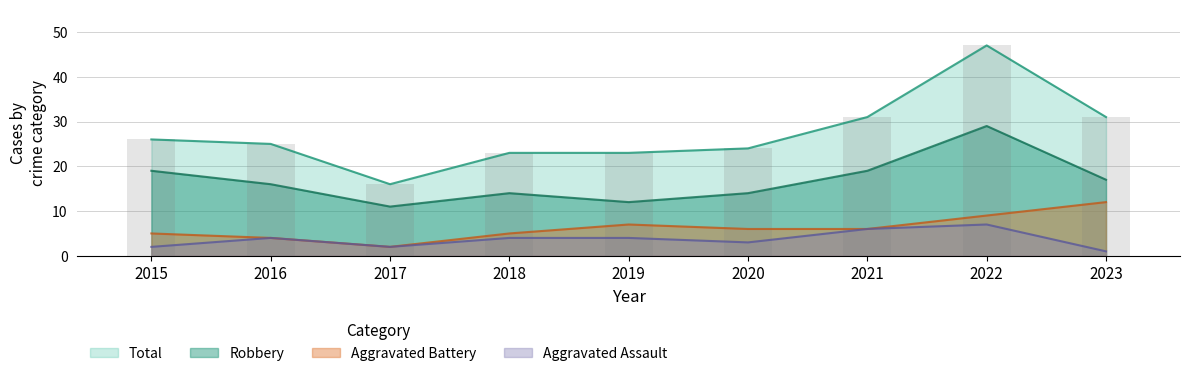

Count the number of categories in the chart.

9